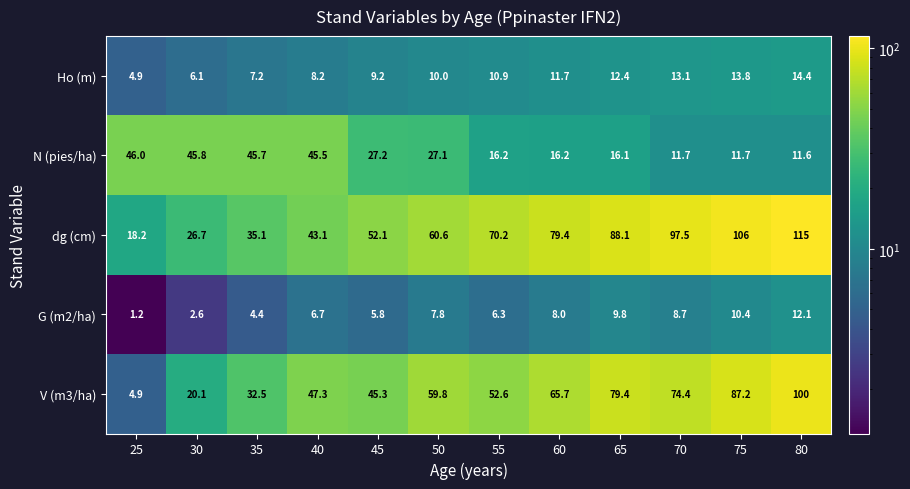

What is the sum of all V (m3/ha) values?

669.2